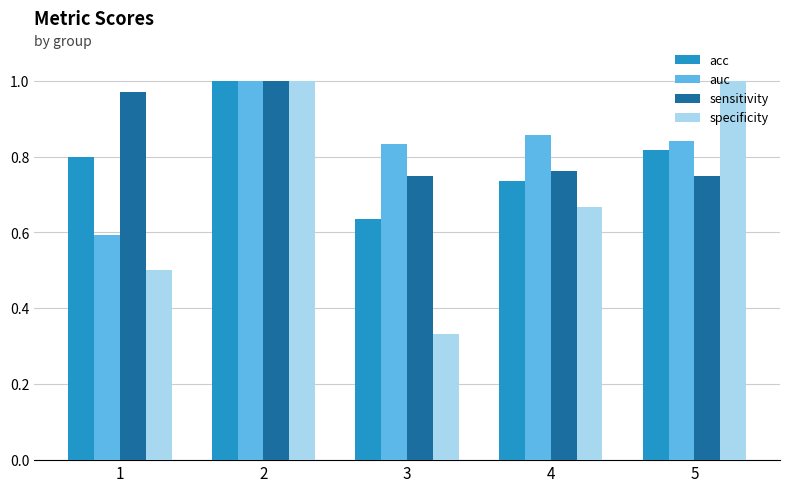

At which category does the chart reach its minimum across all series?

3